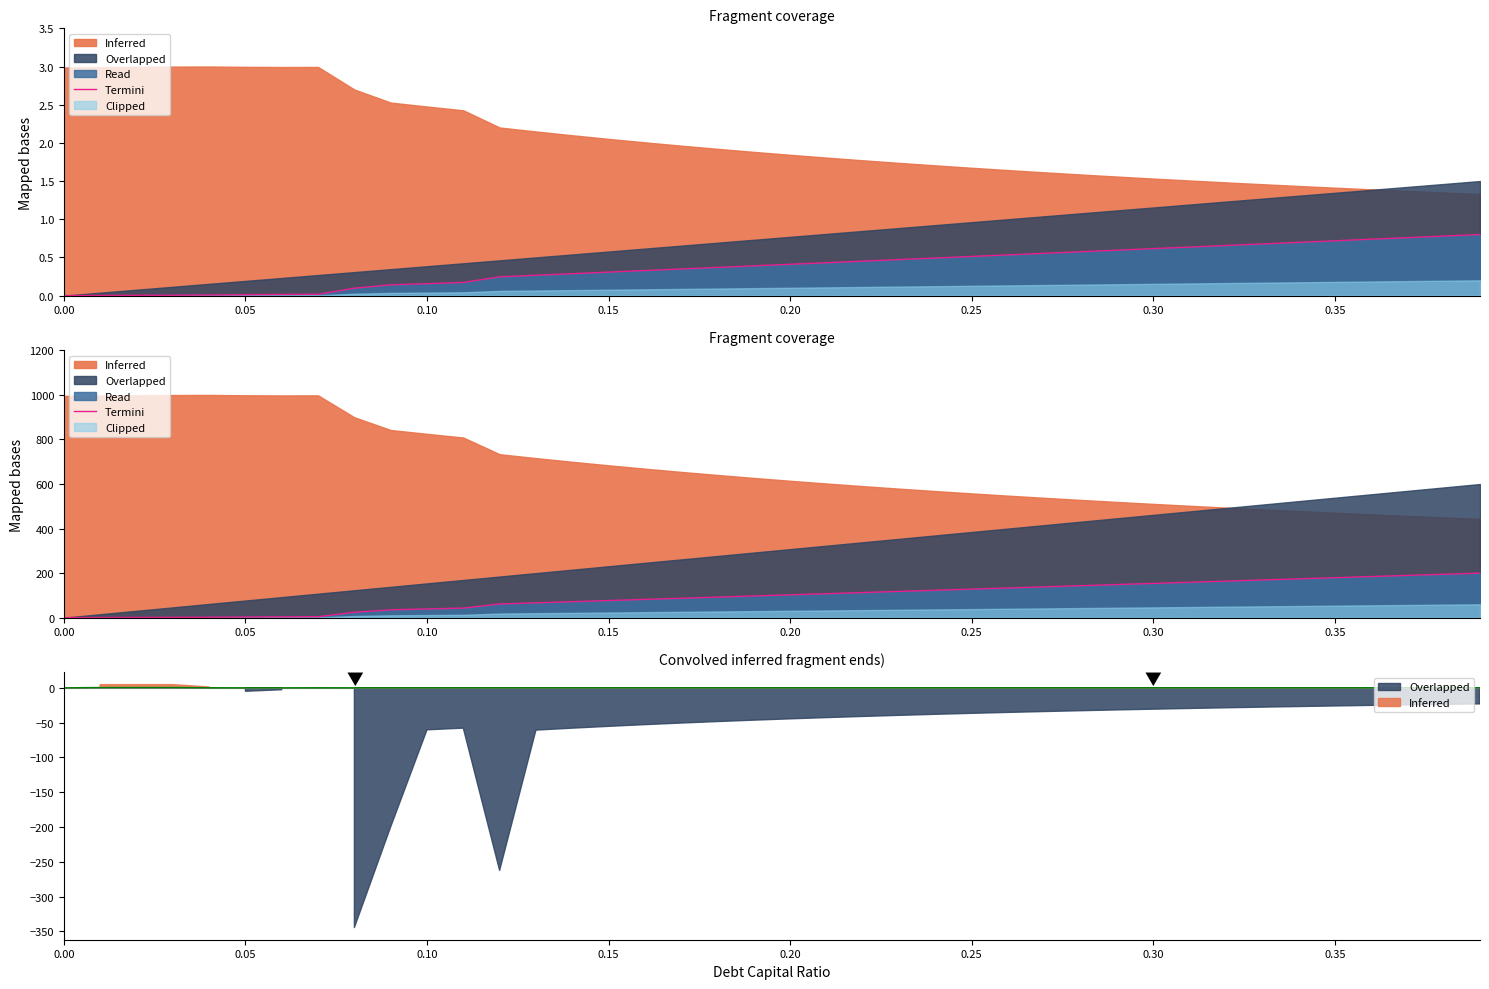

At which label does the data first exceed 102?

0.20